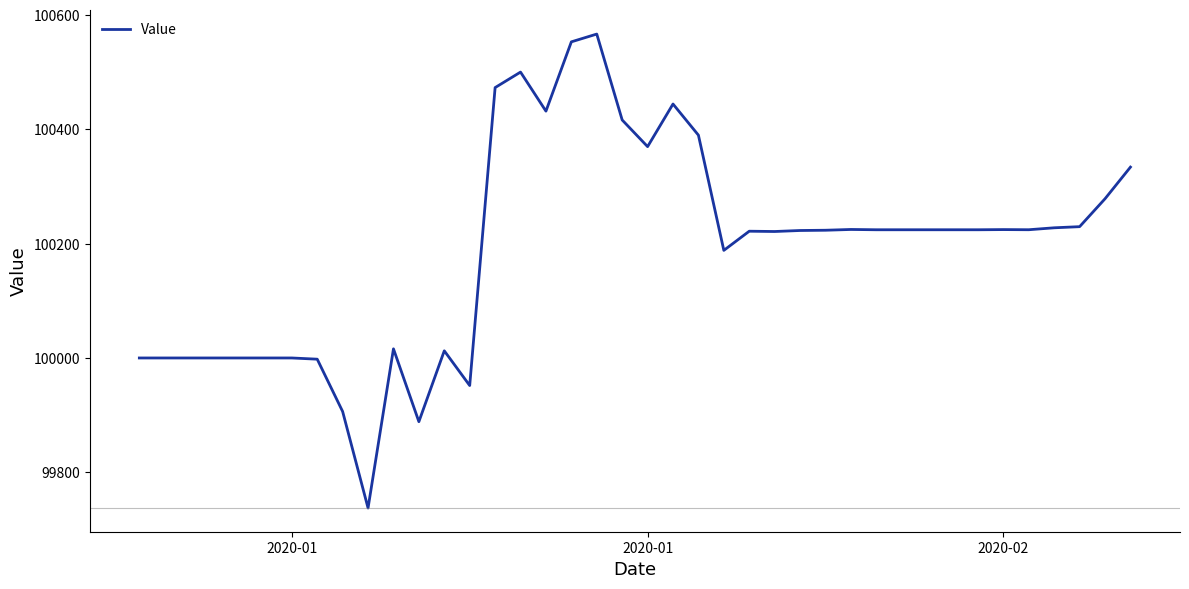

What is the maximum value shown in the chart?

100566.7